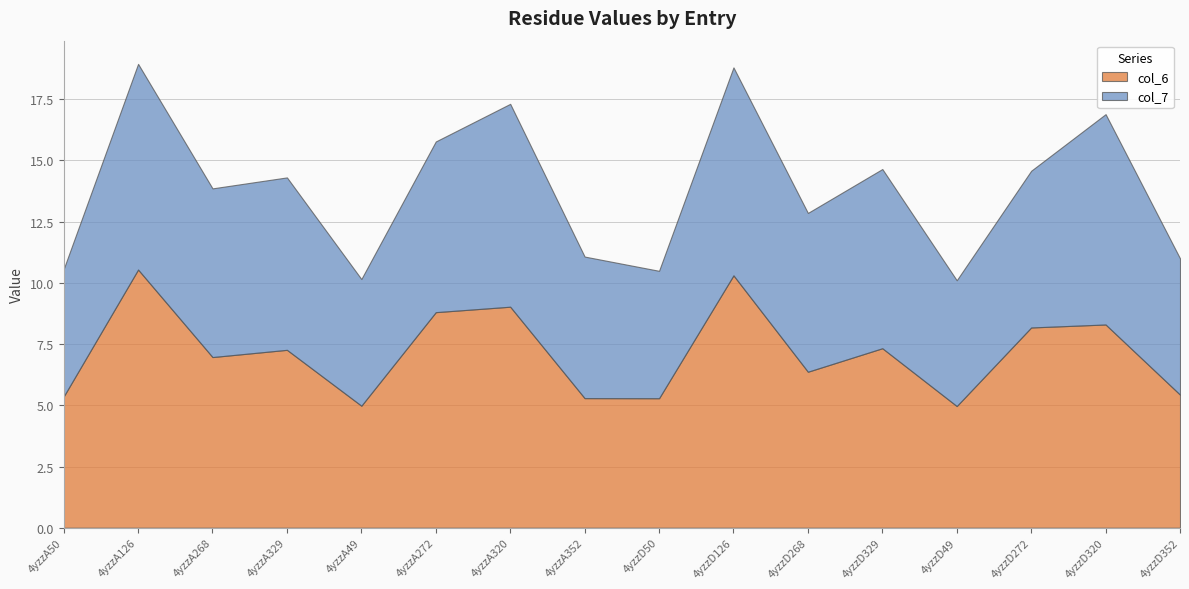

Is it true that col_6 equals 7.3 at 4yzzD329?

True